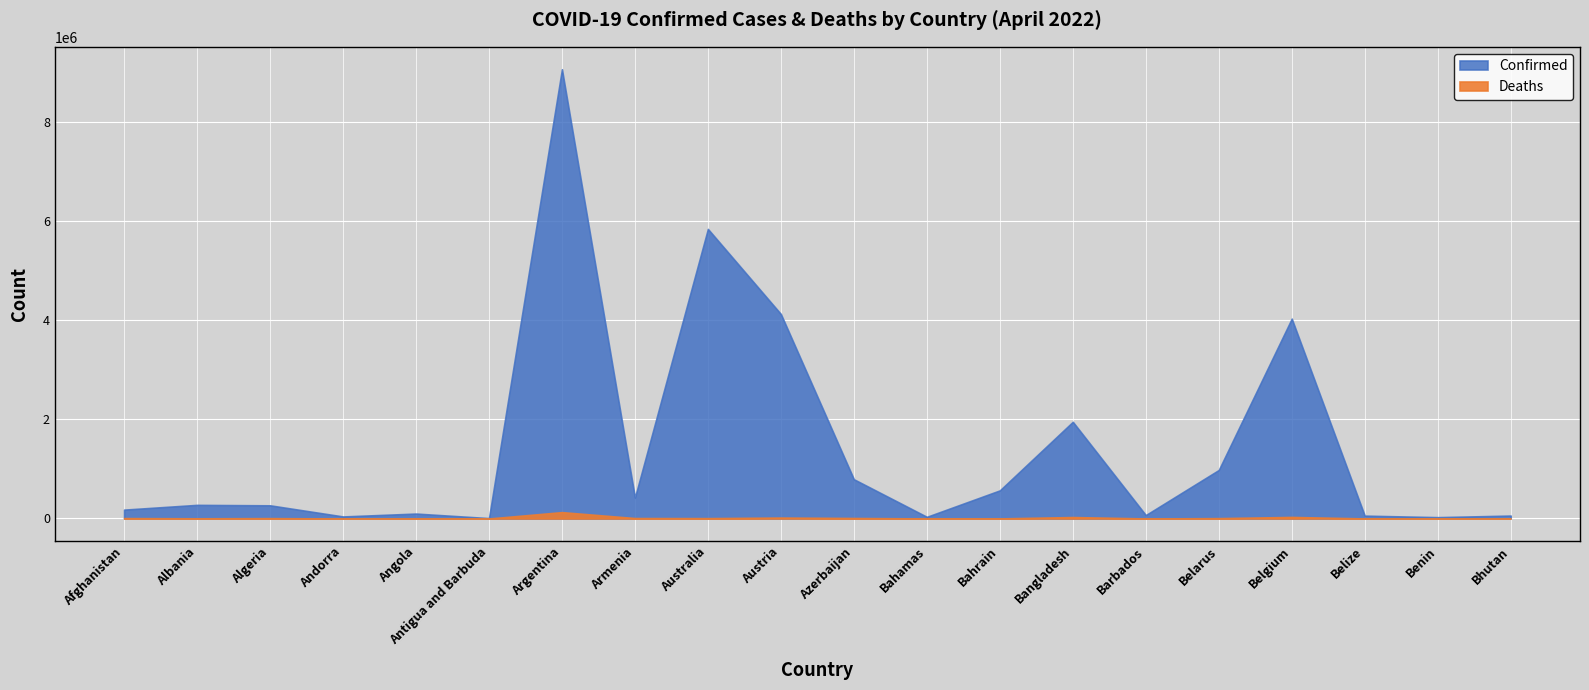

What is the greatest value displayed?

9072230